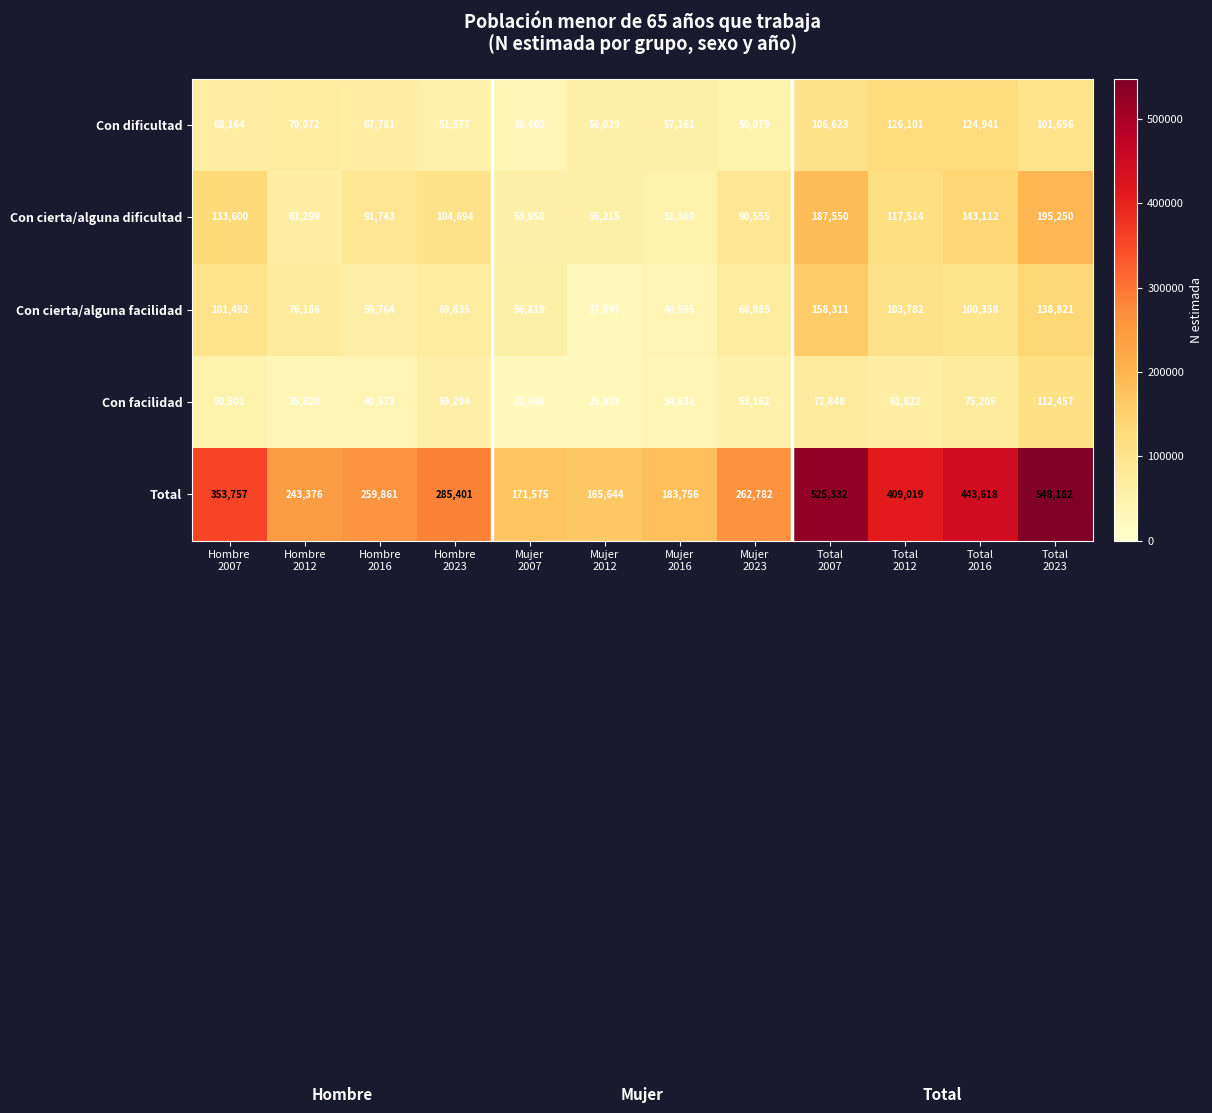

How many data points in Con facilidad are less than 53162?

6